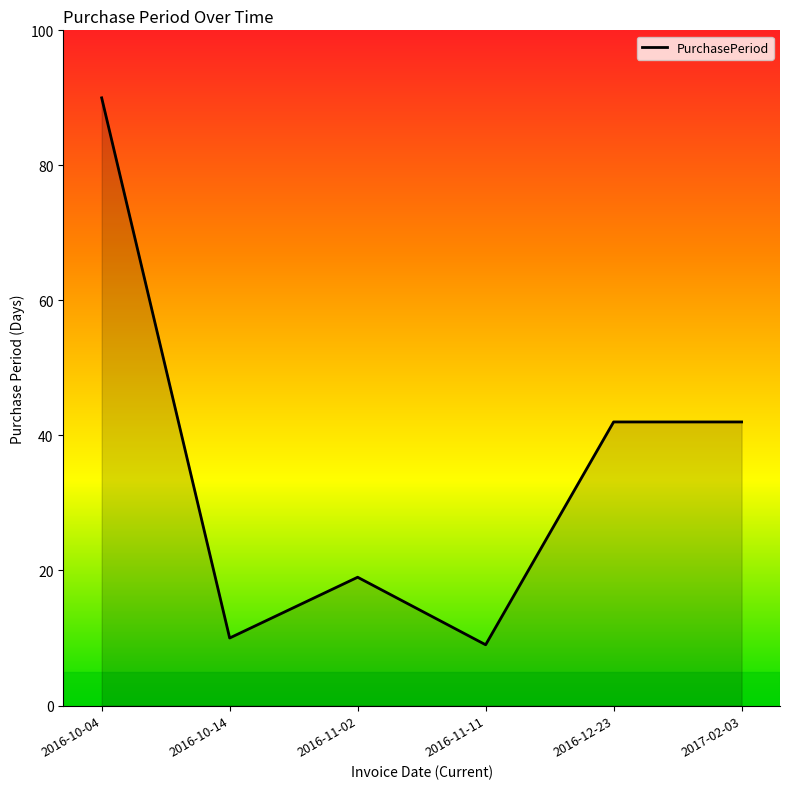

Reading left to right, extract all data points from this chart.

90	10	19	9	42	42